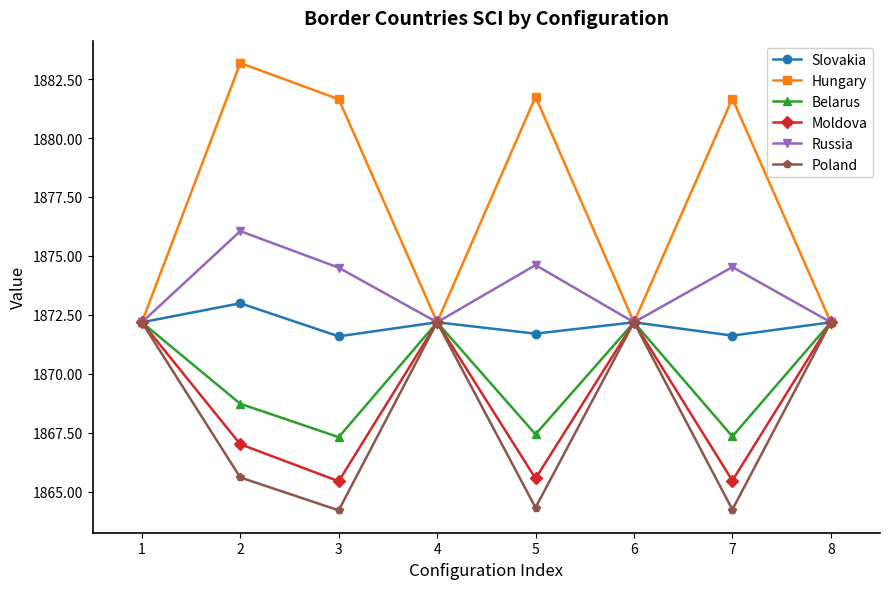

What is the difference between the maximum and second lowest values in the Moldova series?

6.7